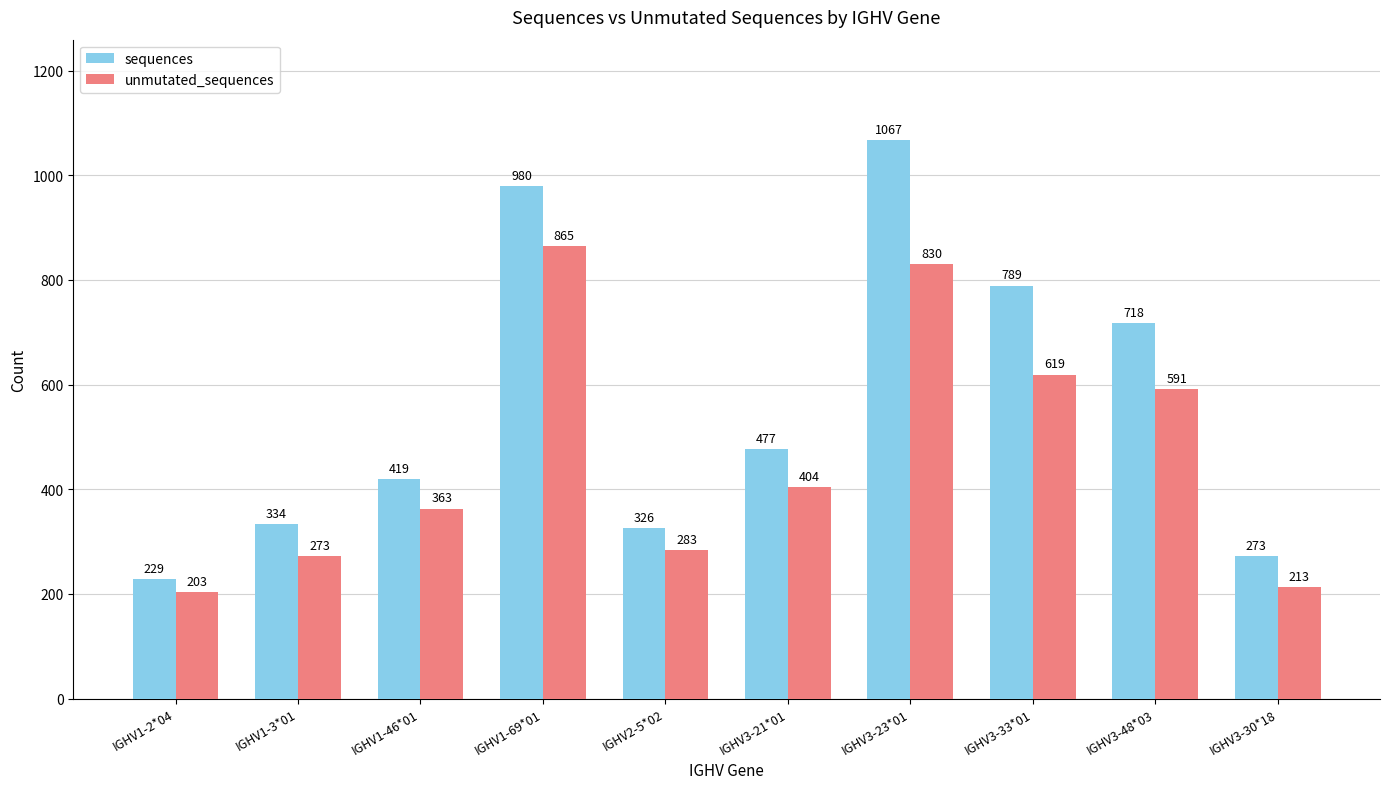

At how many categories does at least one series exceed 697?

4